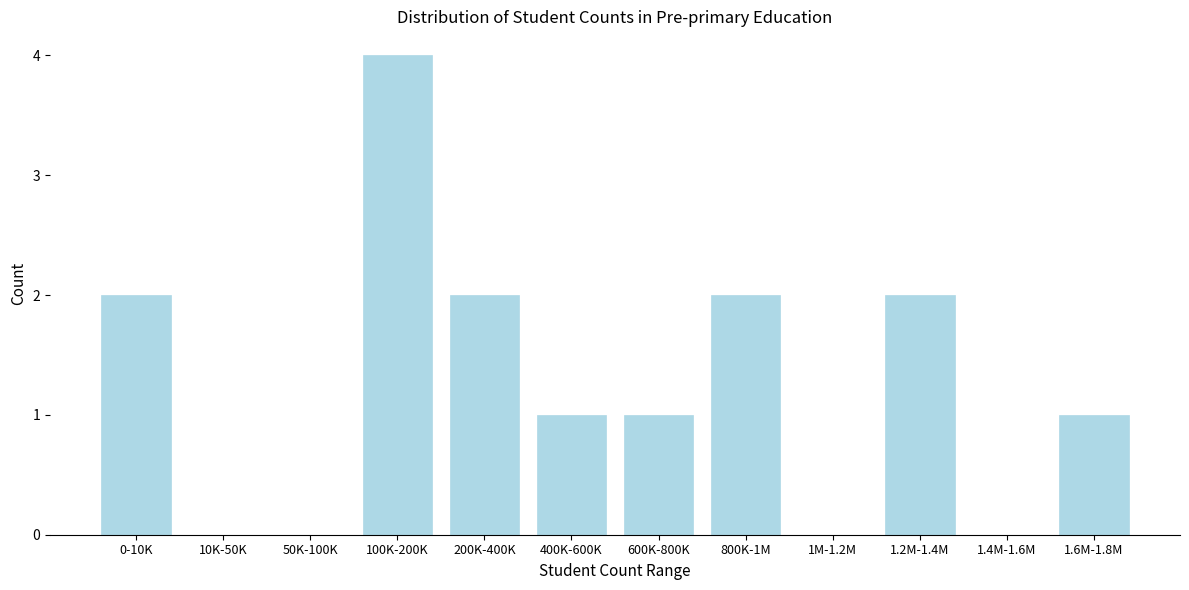

Reading right to left, extract all data points from this chart.

1.6M-1.8M=1	1.4M-1.6M=0	1.2M-1.4M=2	1M-1.2M=0	800K-1M=2	600K-800K=1	400K-600K=1	200K-400K=2	100K-200K=4	50K-100K=0	10K-50K=0	0-10K=2